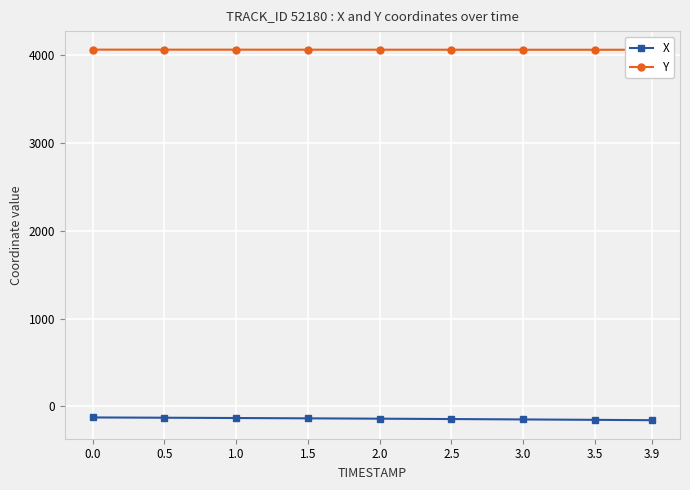

What is the spread (max minus min) of values at 3.5?

4214.4